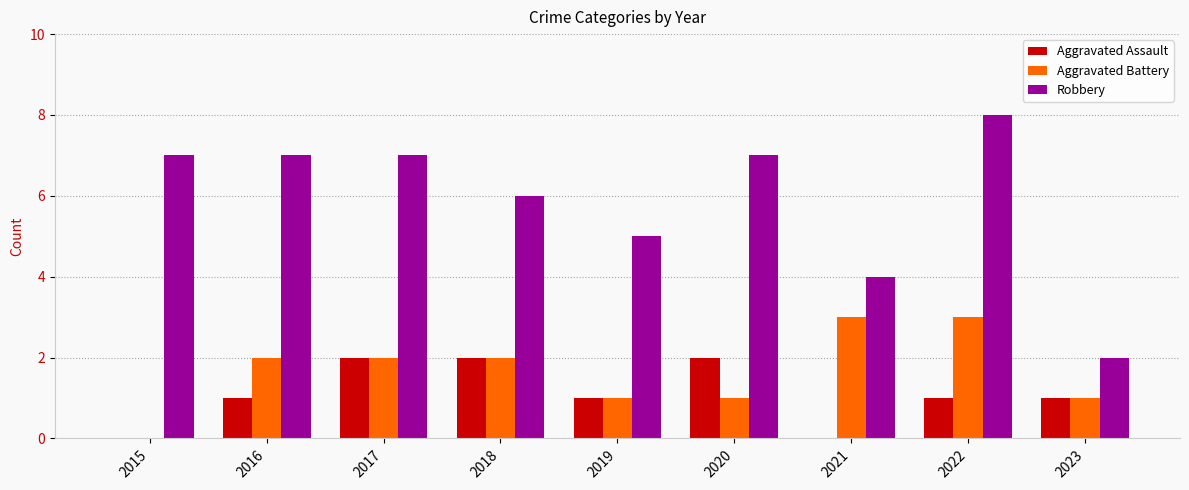

Reading left to right, list all the values displayed in this chart.

Aggravated Assault: 2015=0	2016=1	2017=2	2018=2	2019=1	2020=2	2021=0	2022=1	2023=1
Aggravated Battery: 2015=0	2016=2	2017=2	2018=2	2019=1	2020=1	2021=3	2022=3	2023=1
Robbery: 2015=7	2016=7	2017=7	2018=6	2019=5	2020=7	2021=4	2022=8	2023=2